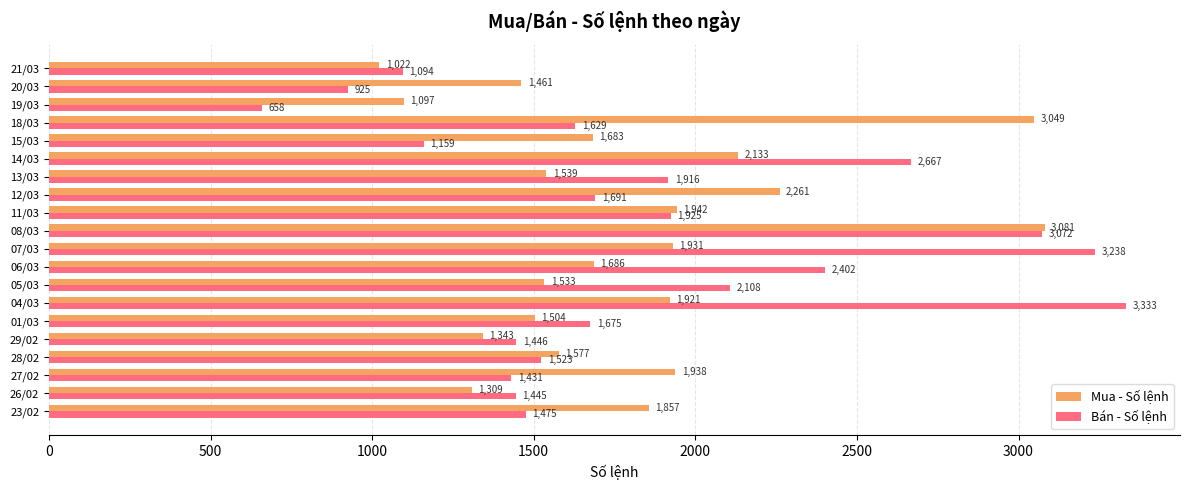

Which series has the widest spread of values?

Bán - Số lệnh